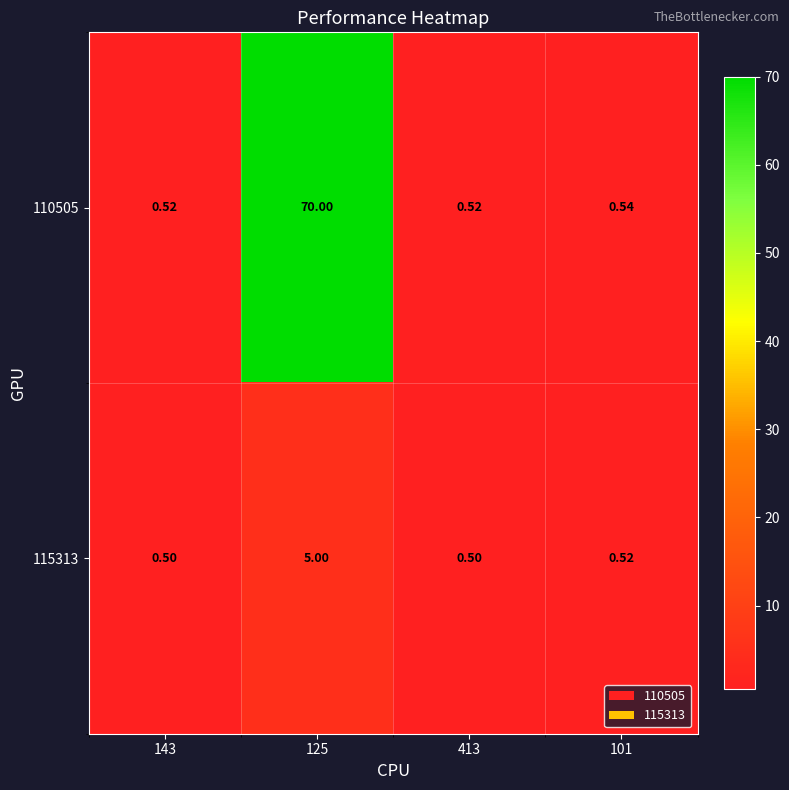

Is the value of 115313 at 413 greater than the value of 110505 at 143?

No